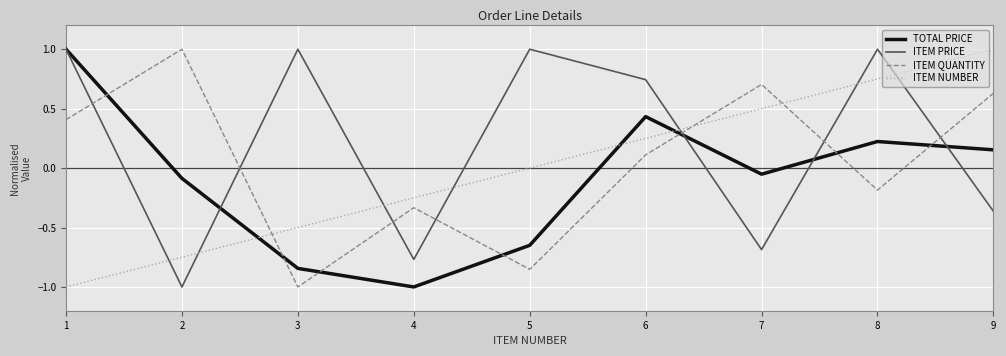

How many categories are shown in the chart?

9